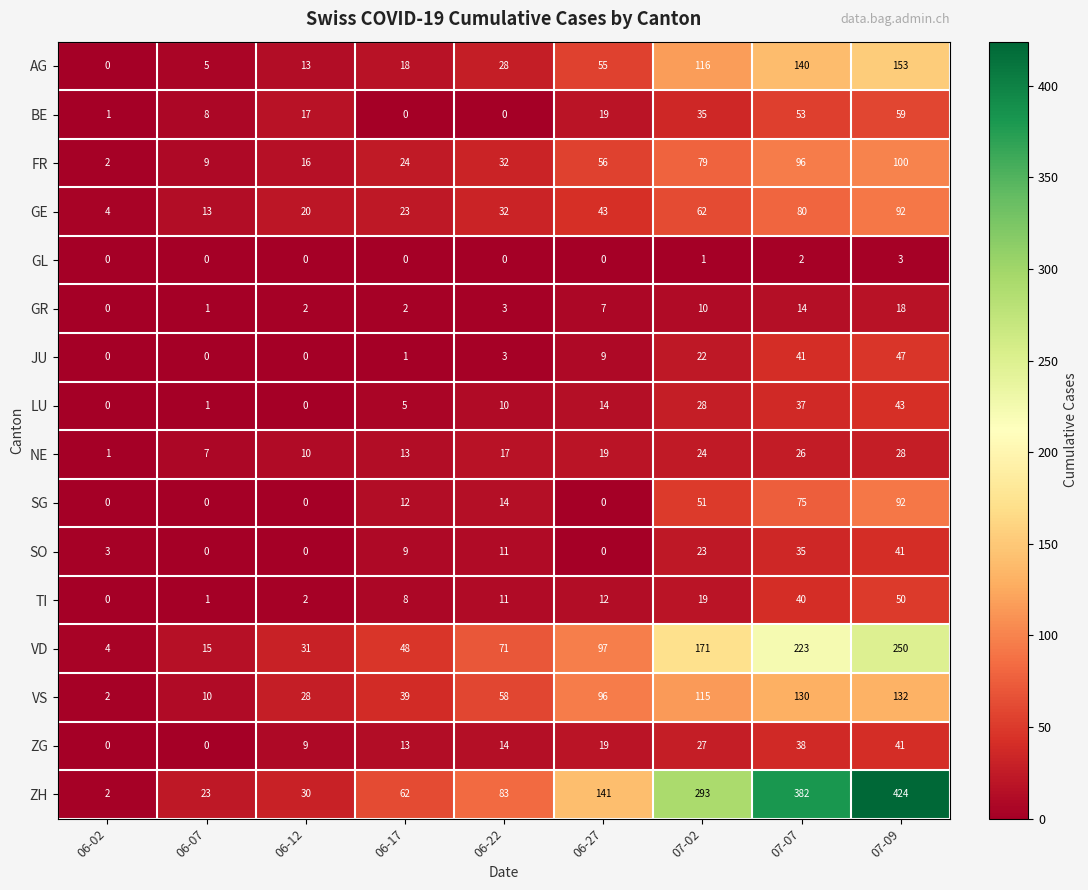

What is the sum of the VS values at 06-02 and 06-12?

30